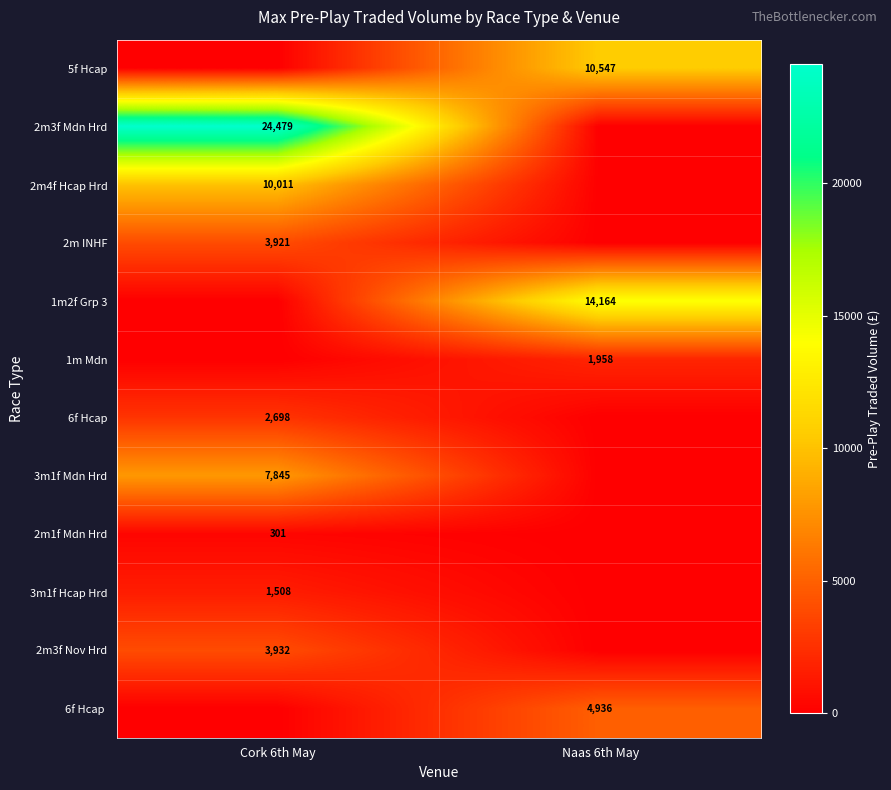

True or false: 2m1f Mdn Hrd has a value of 395 at Cork 6th May.

False